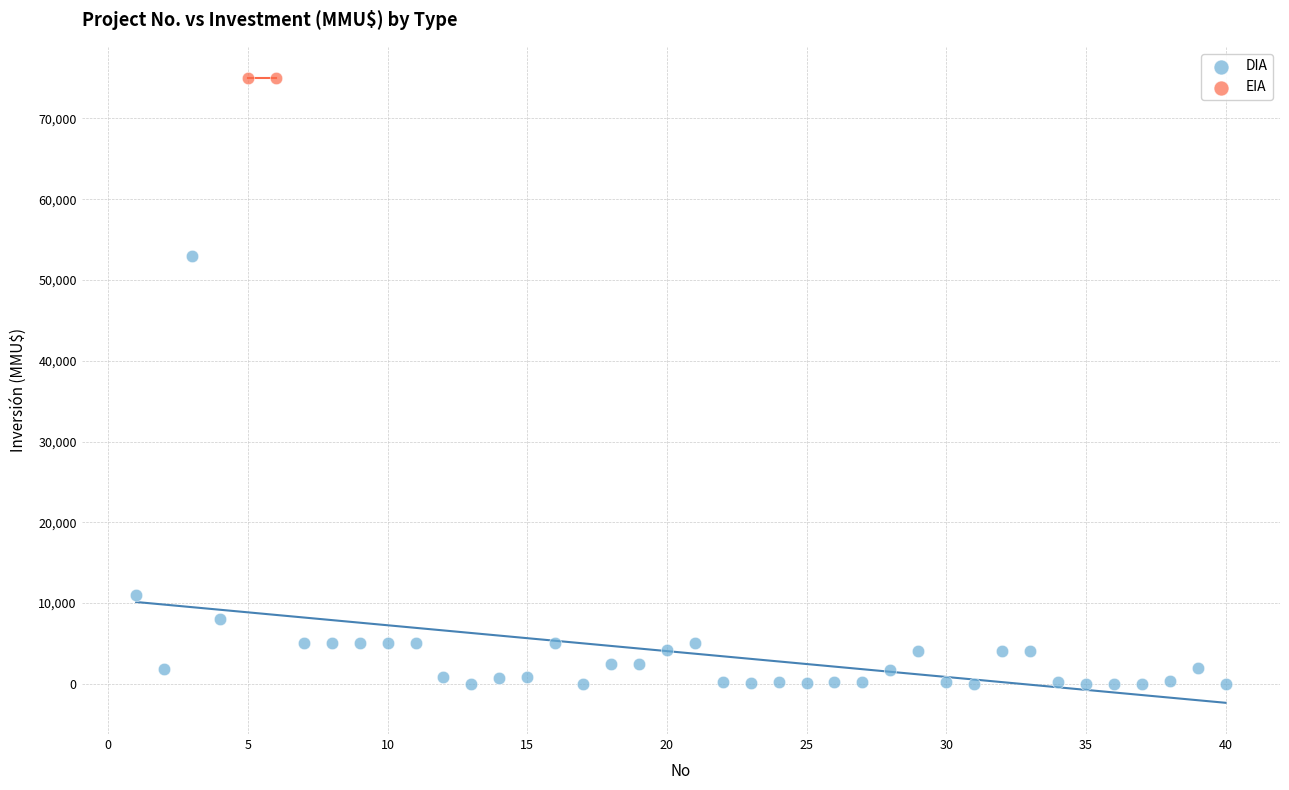

What are all the series names shown in the legend?

DIA, EIA